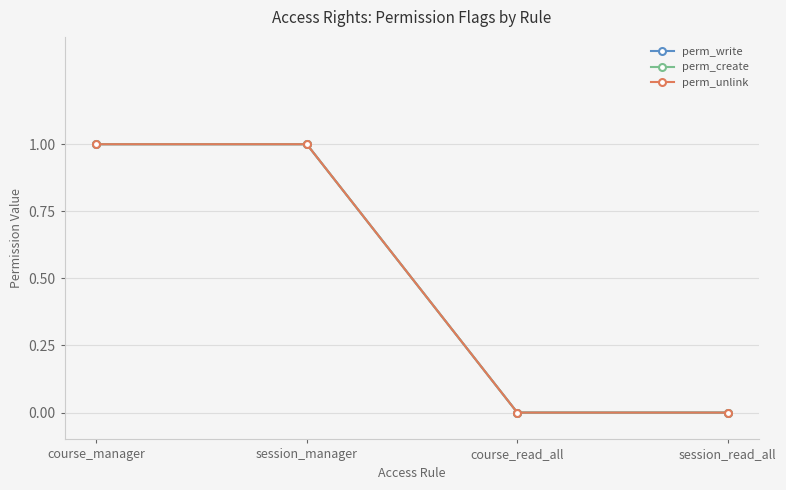

True or false: perm_write and perm_create cross at least once.

False